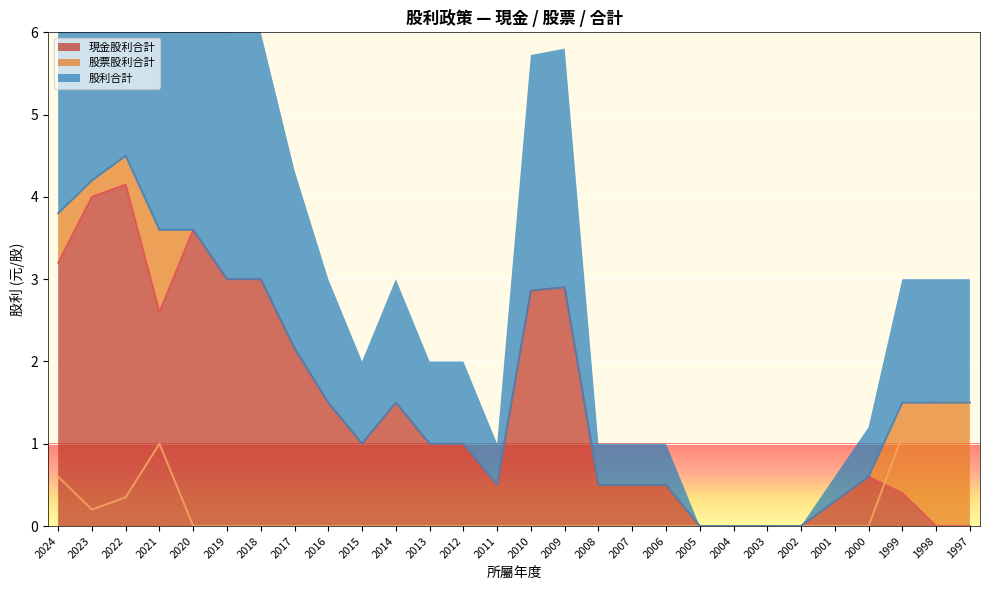

The 股利合計 series shows 0.0 at 2002. True or false?

True